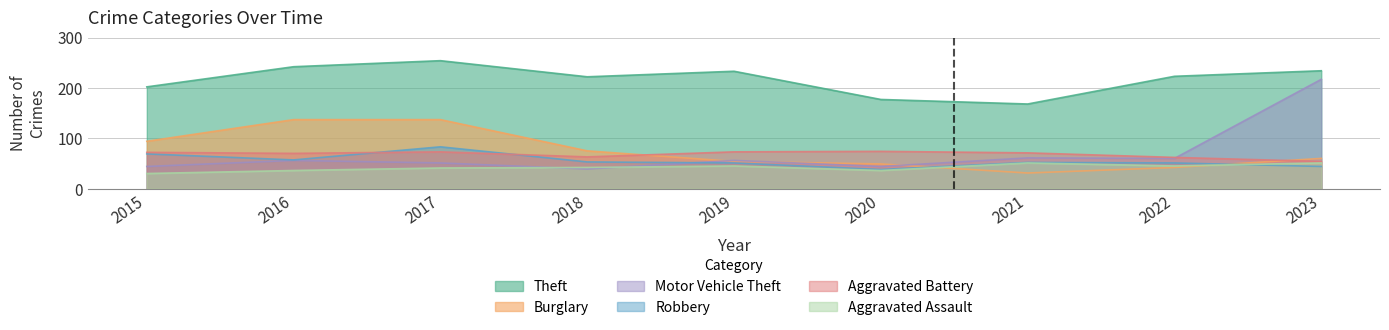

Which series has the widest spread of values?

Motor Vehicle Theft